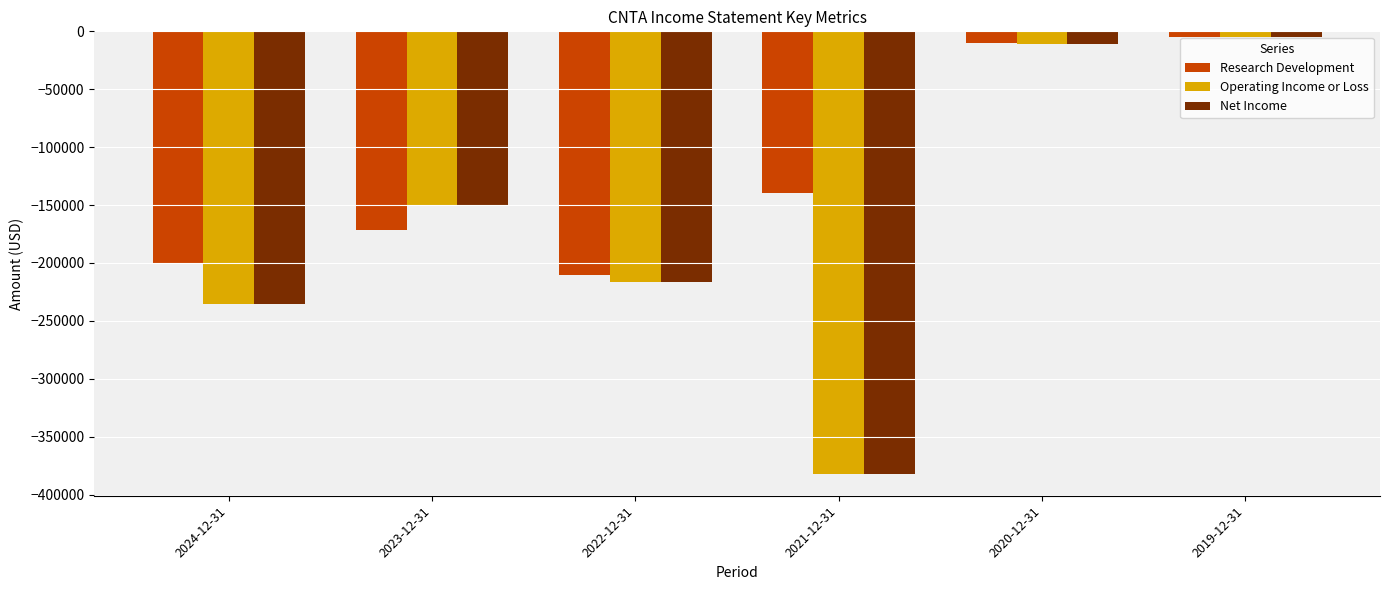

Is it true that Research Development equals -10400 at 2020-12-31?

True